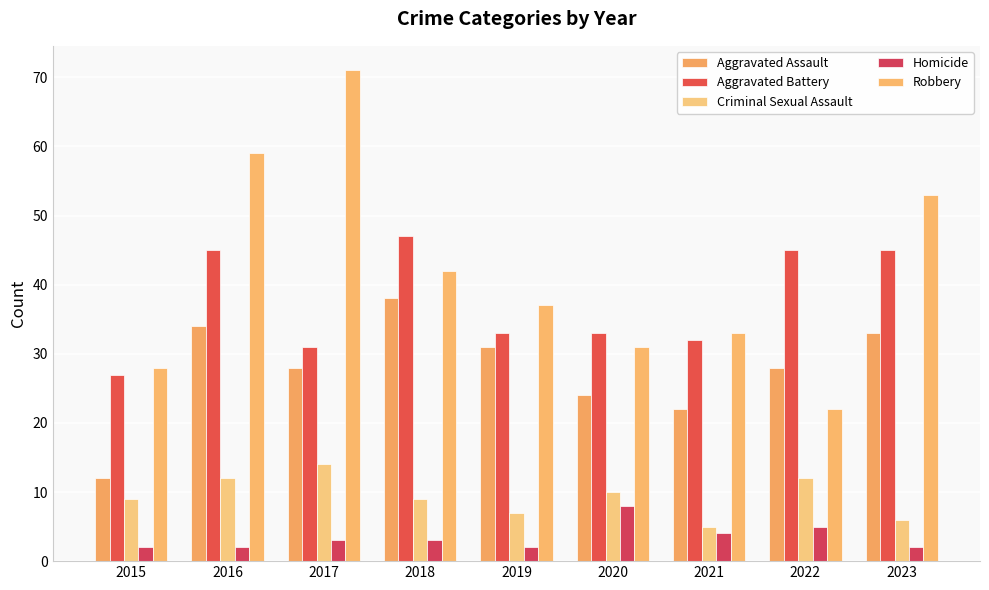

Reading right to left, extract all data points from this chart.

Aggravated Assault: 33	28	22	24	31	38	28	34	12
Aggravated Battery: 45	45	32	33	33	47	31	45	27
Criminal Sexual Assault: 6	12	5	10	7	9	14	12	9
Homicide: 2	5	4	8	2	3	3	2	2
Robbery: 53	22	33	31	37	42	71	59	28